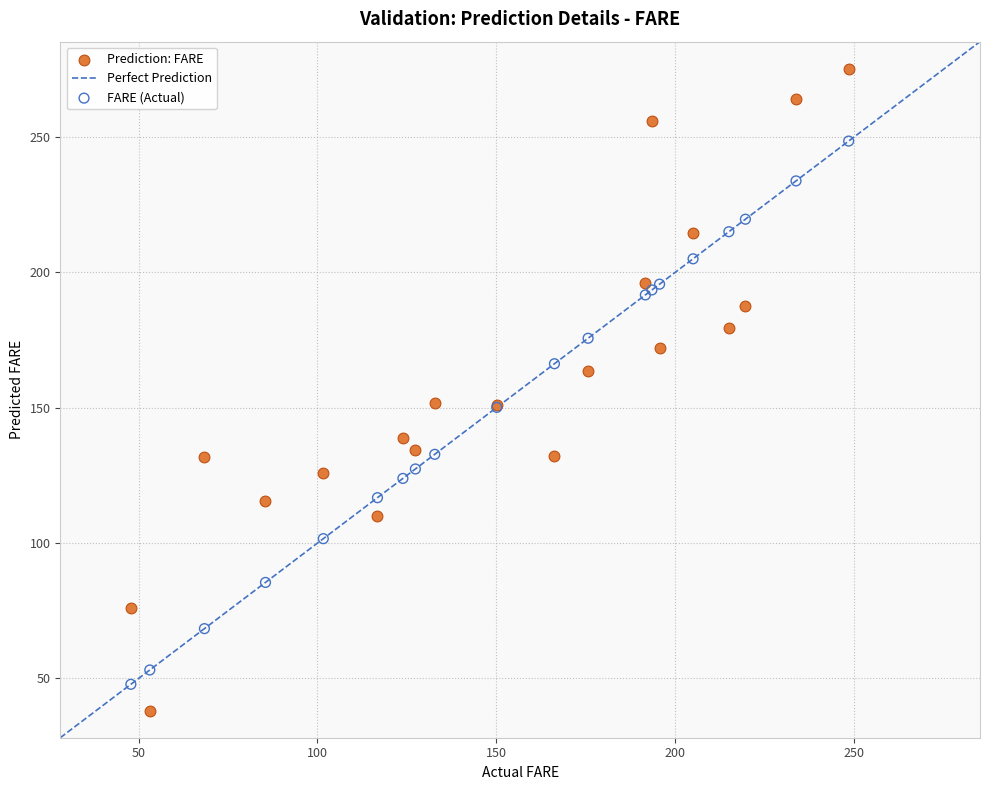

Which series reaches the maximum Y coordinate?

Prediction: FARE